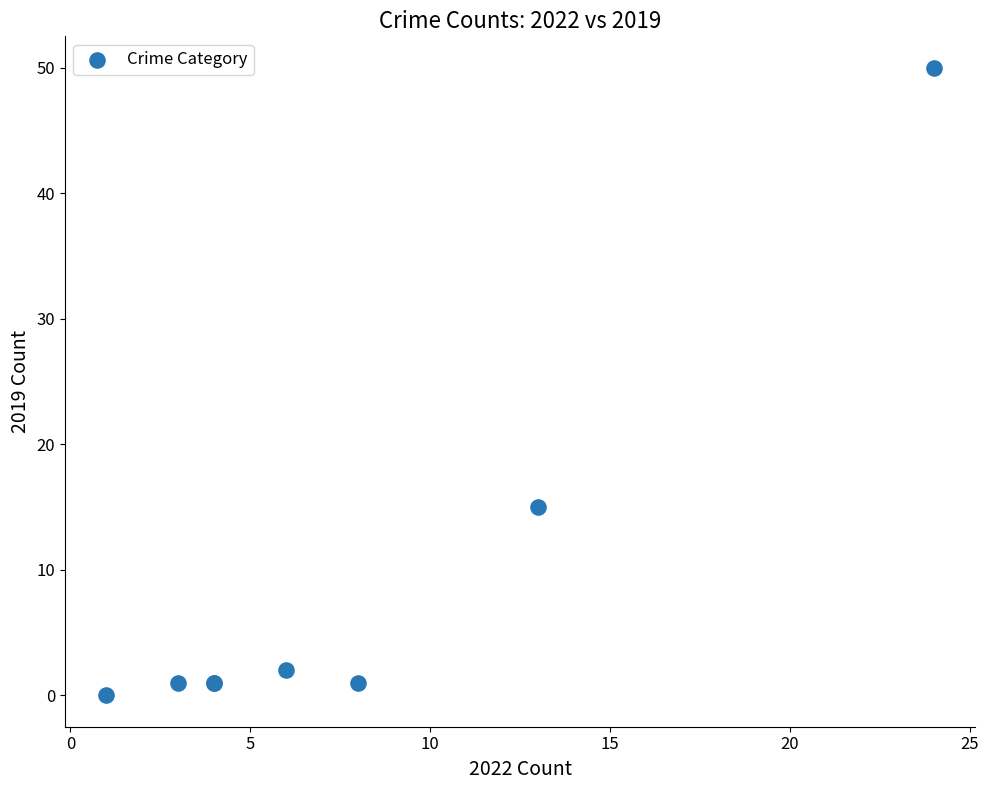

What Y value in the scatter plot is closest to 25?

15